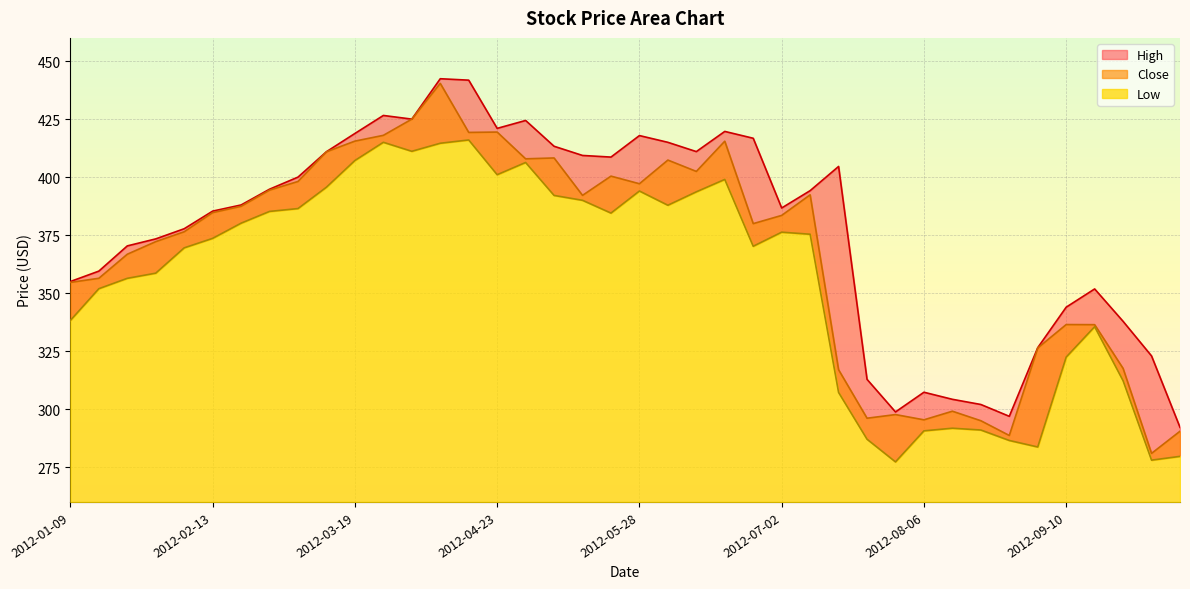

Does the chart display data point markers on the line(s)?

No